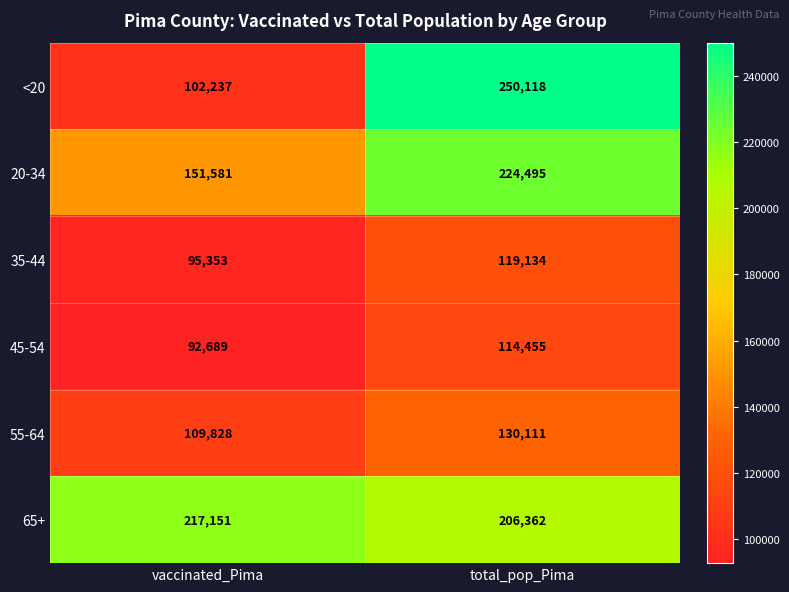

What is the smallest value displayed?

92689